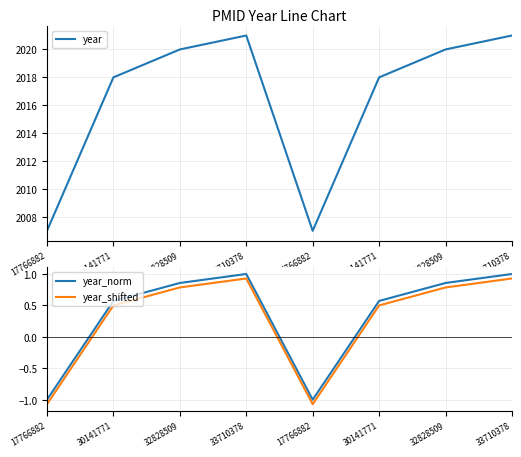

At which category does year_shifted reach its first local peak?

33710378